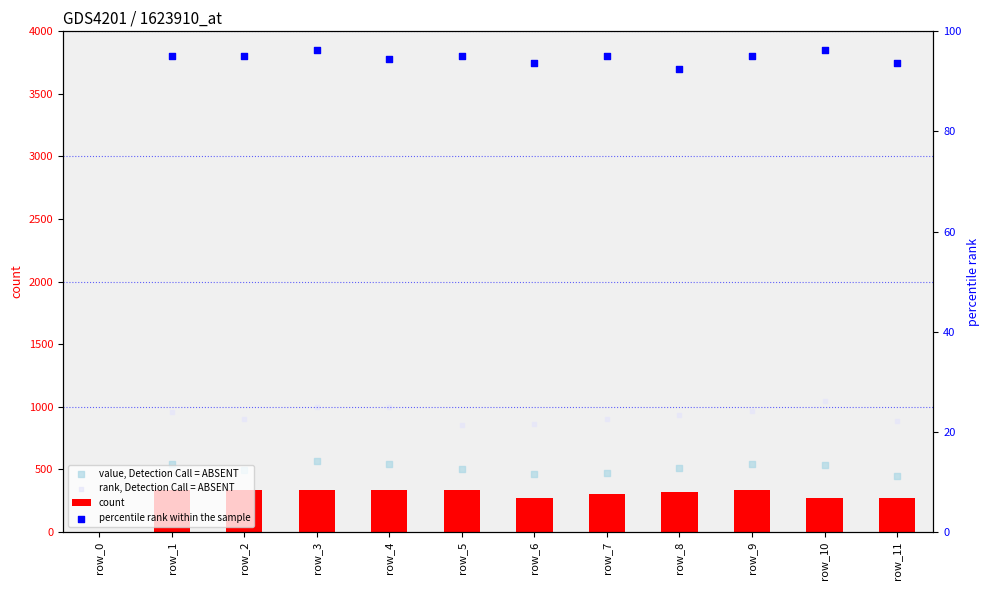

What are all the series names shown in the legend?

count, value, Detection Call = ABSENT, rank, Detection Call = ABSENT, percentile rank within the sample